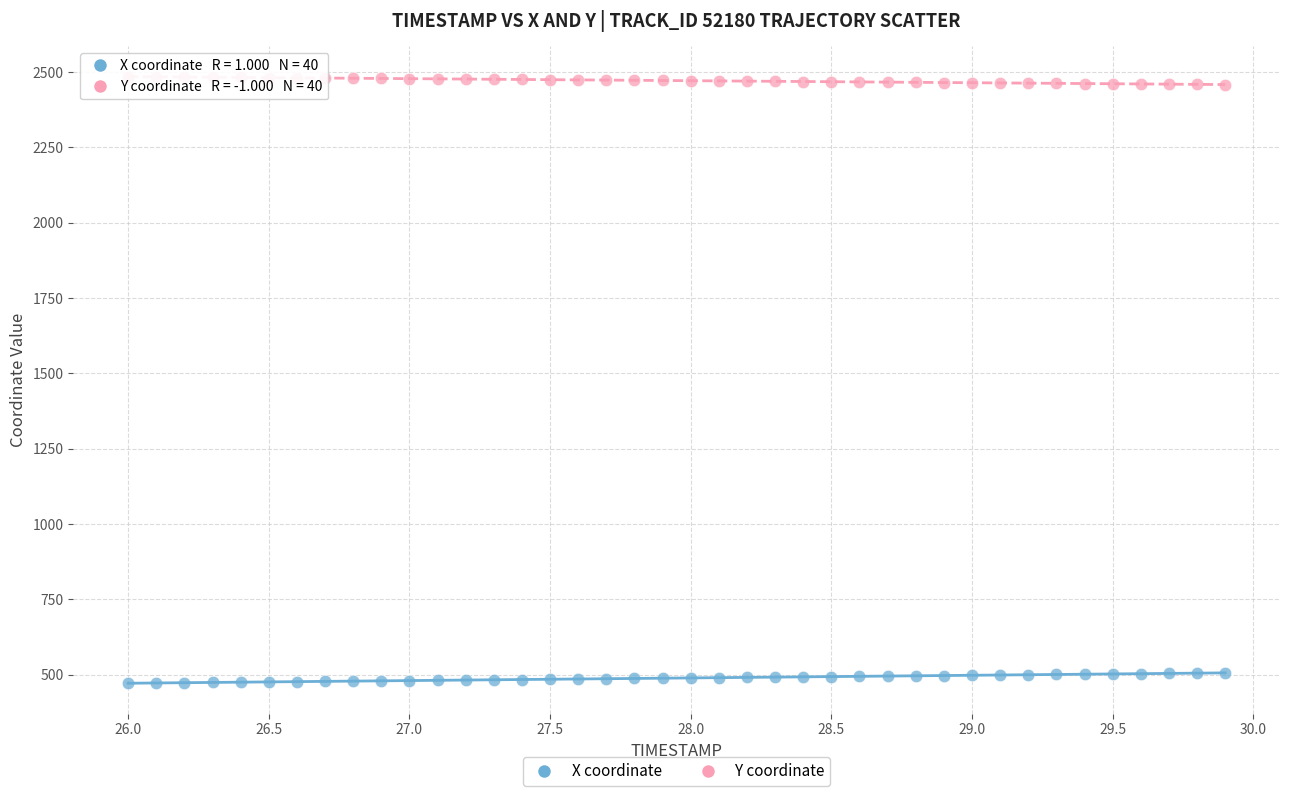

Which series contains the highest Y value?

Y coordinate